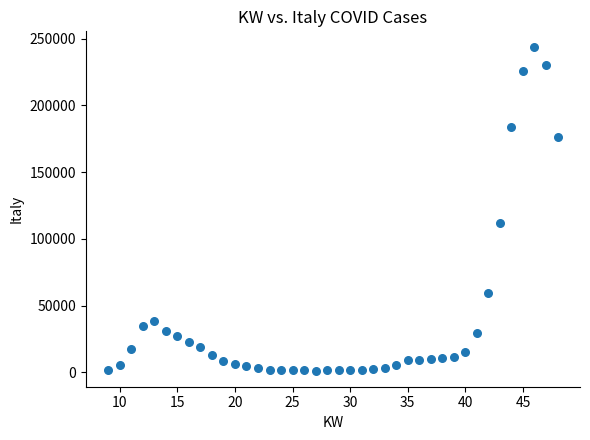

What is the range of Y values (max minus min)?

242124